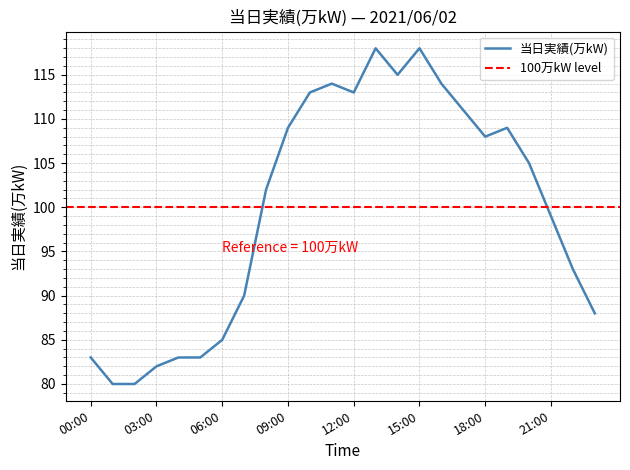

Reading left to right, what are all the values shown in this chart?

00:00=83	01:00=80	02:00=80	03:00=82	04:00=83	05:00=83	06:00=85	07:00=90	08:00=102	09:00=109	10:00=113	11:00=114	12:00=113	13:00=118	14:00=115	15:00=118	16:00=114	17:00=111	18:00=108	19:00=109	20:00=105	21:00=99	22:00=93	23:00=88